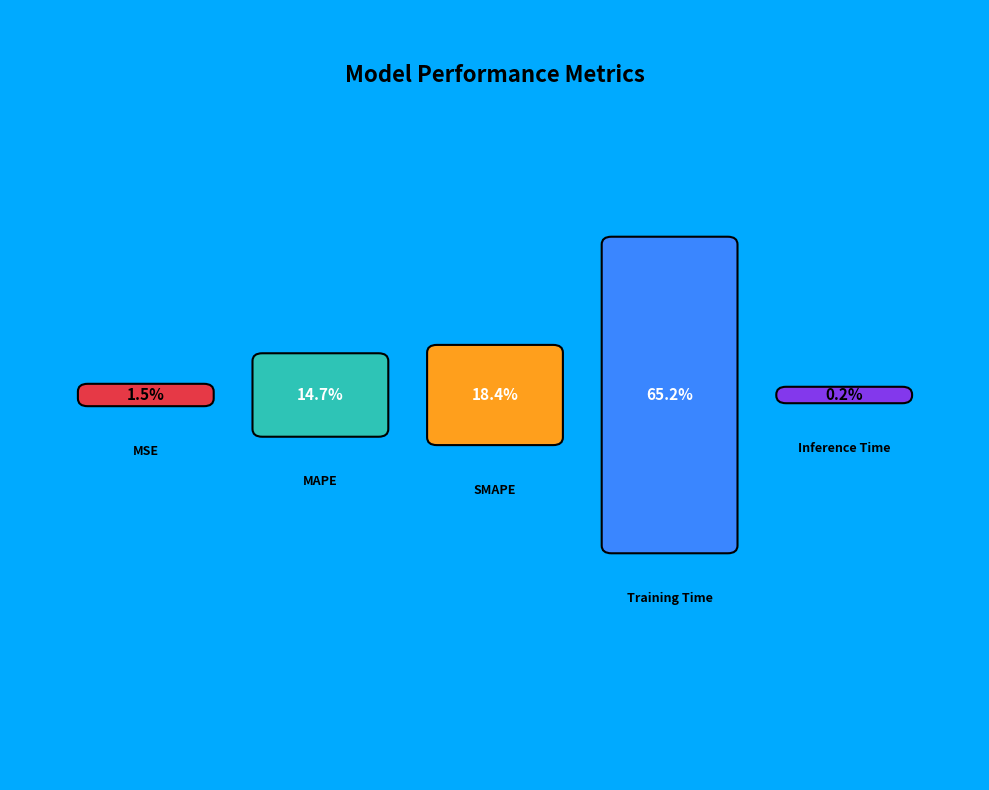

To the nearest percent, what is the combined percentage of Inference Time and SMAPE?

19%